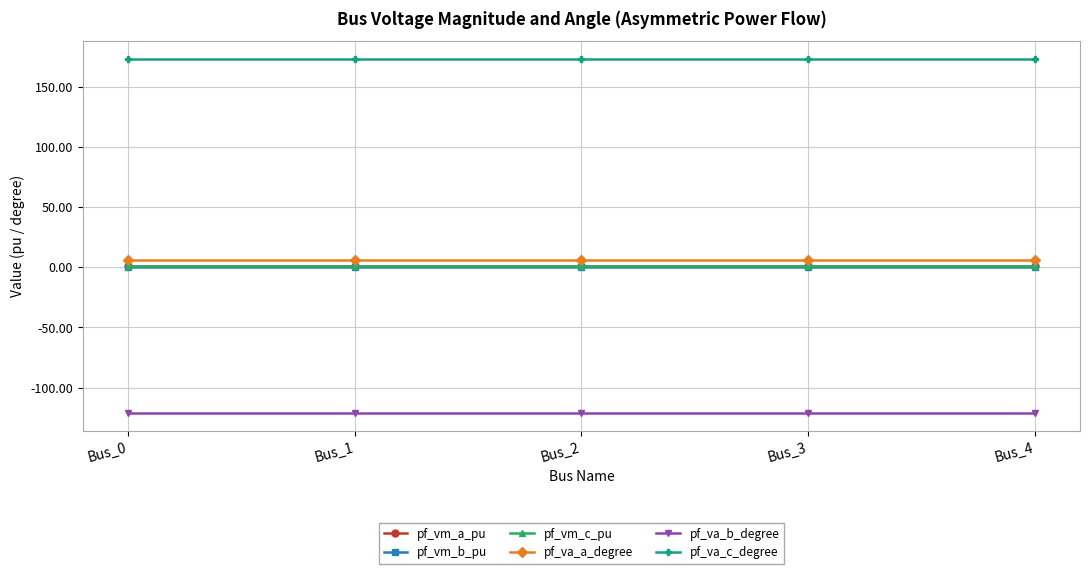

Reading right to left, transcribe all the data shown in this chart.

pf_vm_a_pu: Bus_4=1.0	Bus_3=1.0	Bus_2=1.0	Bus_1=1.0	Bus_0=1.0
pf_vm_b_pu: Bus_4=0.2	Bus_3=0.2	Bus_2=0.2	Bus_1=0.2	Bus_0=0.2
pf_vm_c_pu: Bus_4=0.9	Bus_3=0.9	Bus_2=0.9	Bus_1=0.9	Bus_0=0.9
pf_va_a_degree: Bus_4=5.8	Bus_3=5.8	Bus_2=5.8	Bus_1=5.8	Bus_0=5.8
pf_va_b_degree: Bus_4=-121.3	Bus_3=-121.3	Bus_2=-121.3	Bus_1=-121.3	Bus_0=-121.3
pf_va_c_degree: Bus_4=173.4	Bus_3=173.4	Bus_2=173.4	Bus_1=173.4	Bus_0=173.4